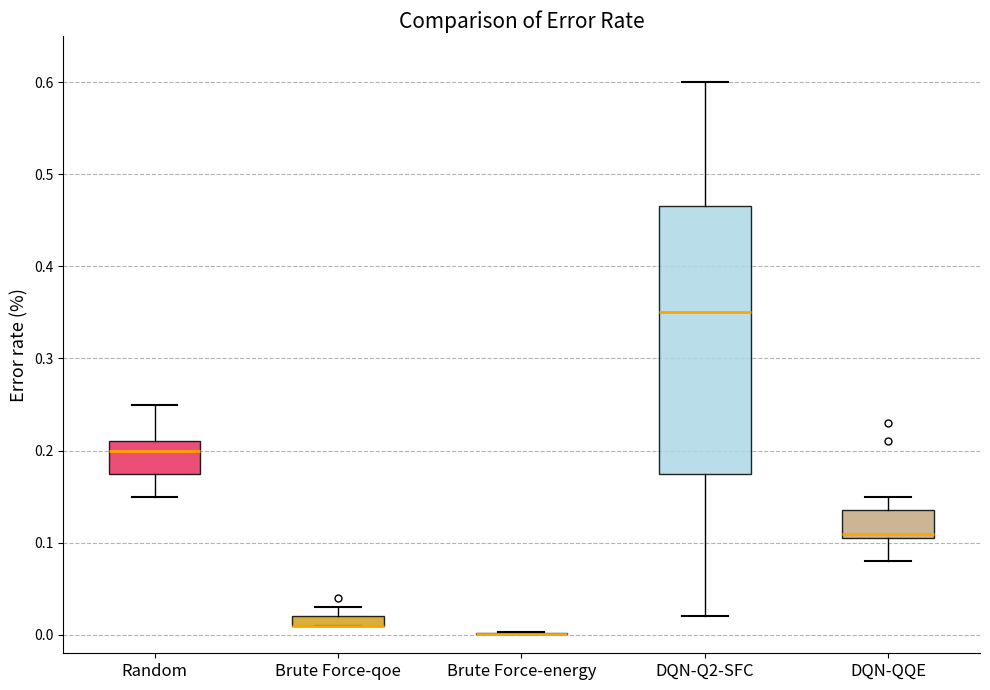

Where is the lower edge of the box for Brute Force-qoe on the y-axis? The values are not printed on the chart, so give them approximately, as read against the axis.

0.01